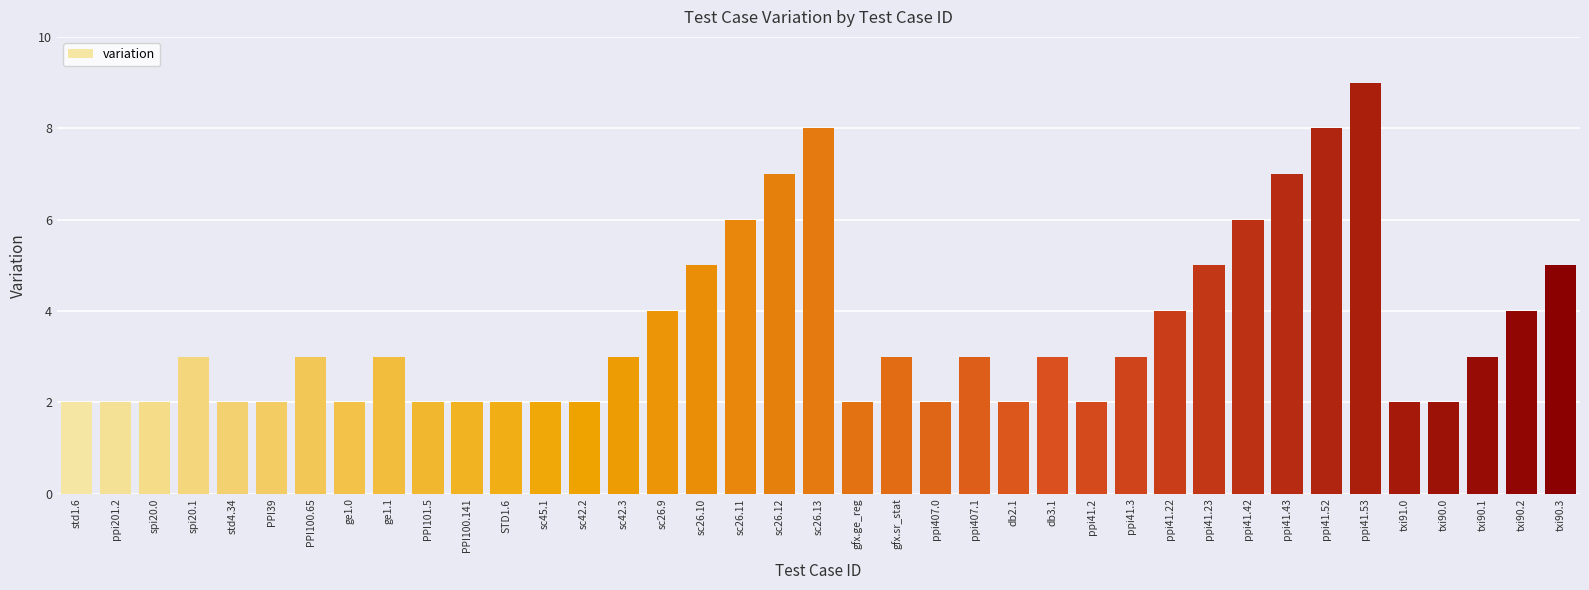

What is the label of the 39th bar from the left?

txi90.3